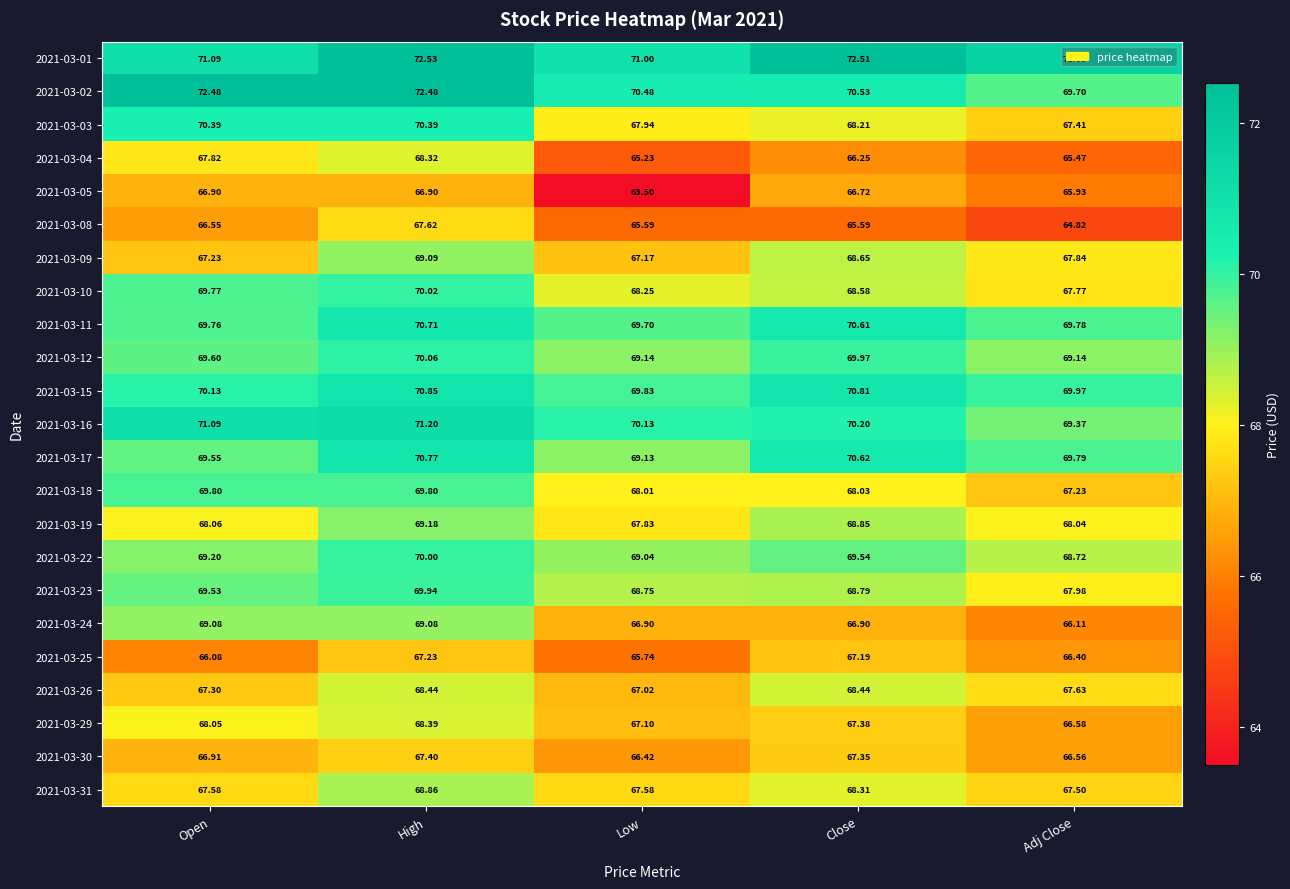

What is the spread (max minus min) of values at Low?

7.5